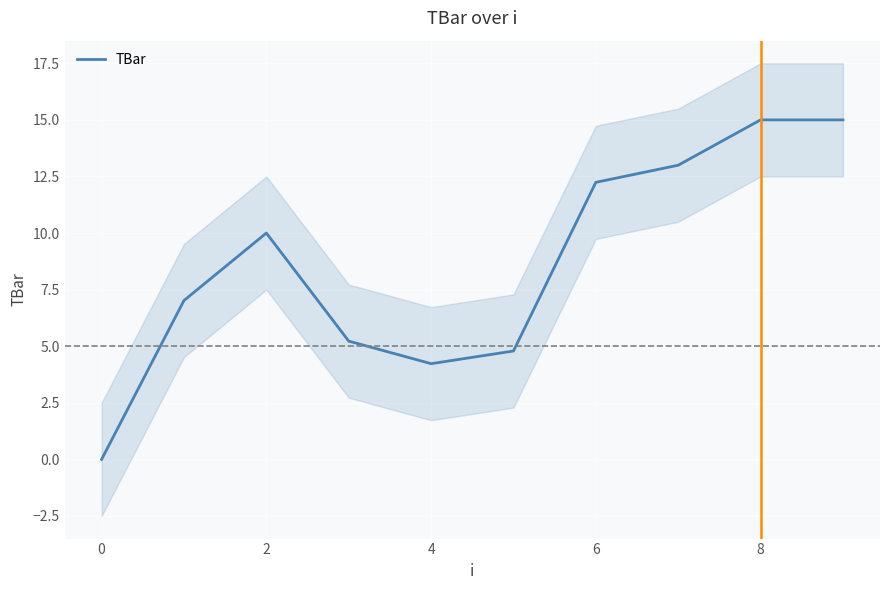

Is it true that TBar equals 10.0 at 2?

True